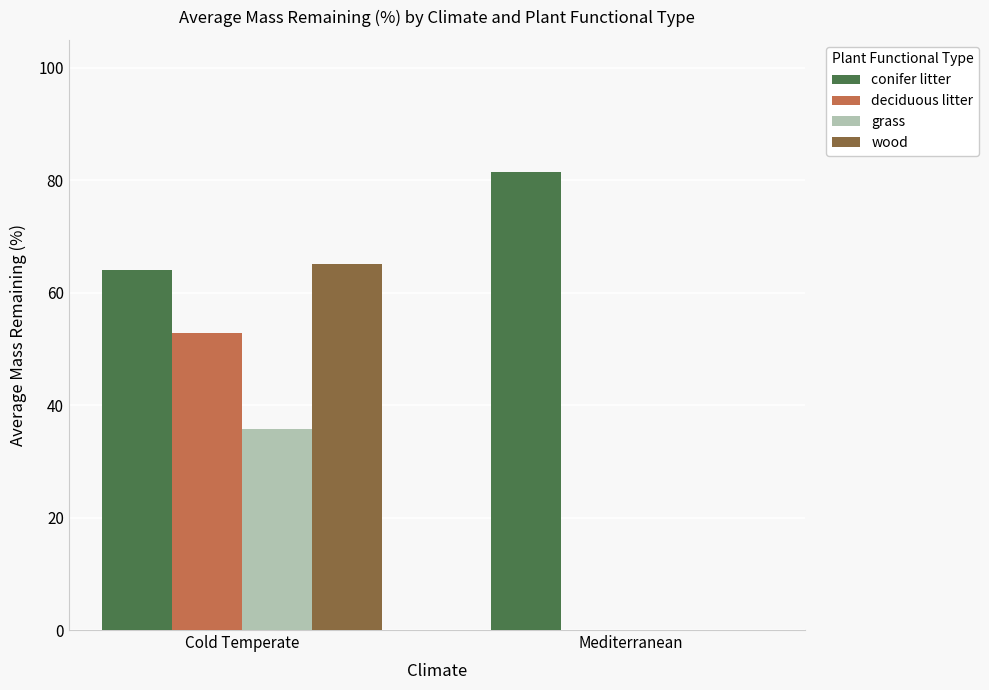

What is the sum of all grass values?

35.9